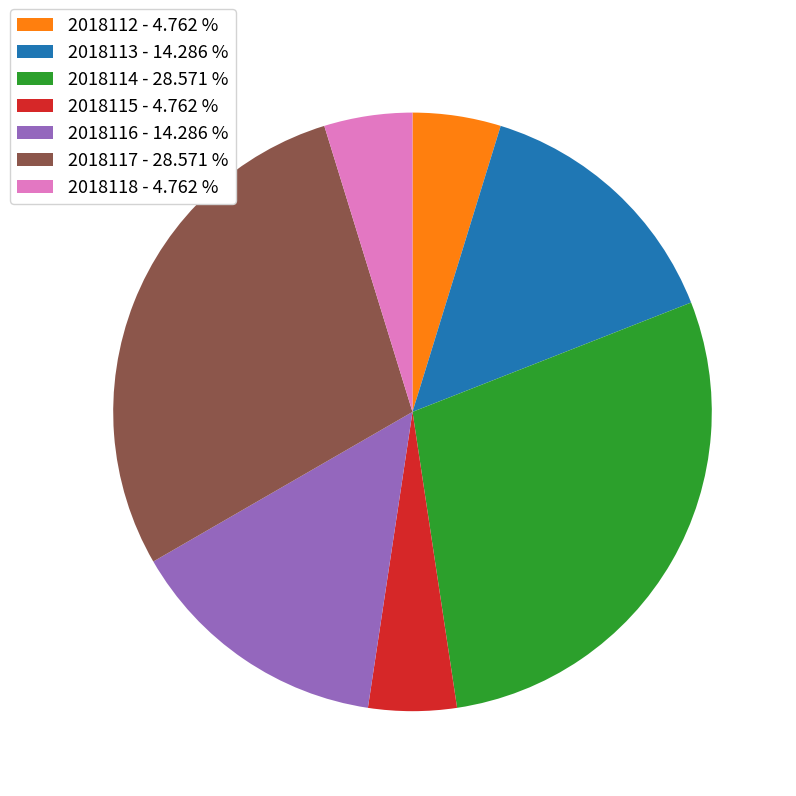

Is 2018116 - 14.286 % the majority of the pie?

No